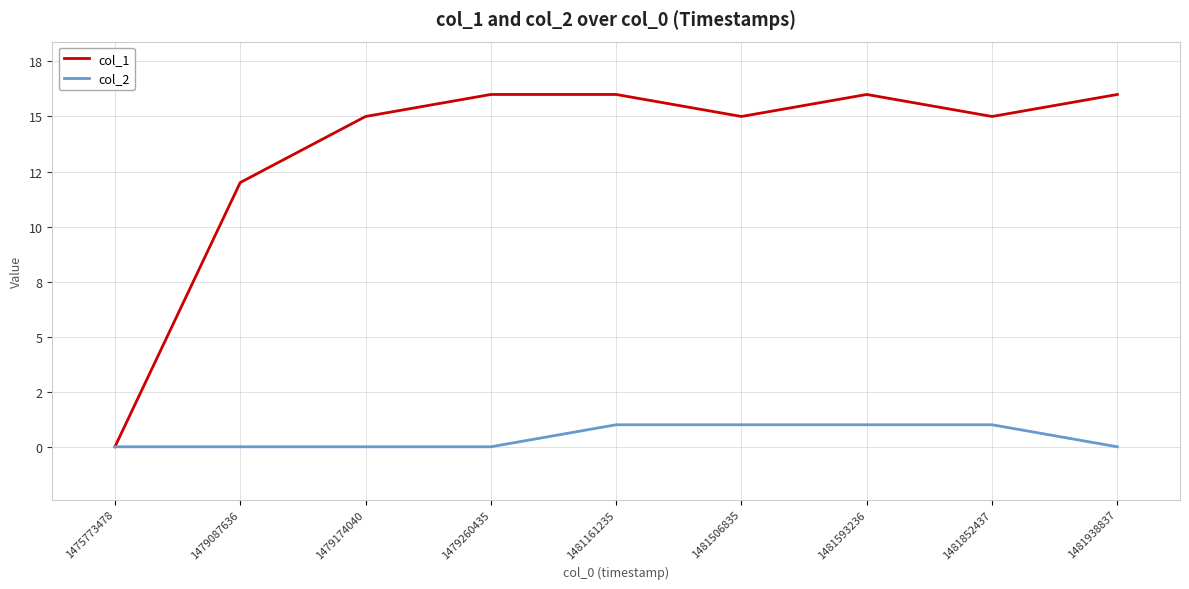

Is this an area chart (filled region under the line)?

No